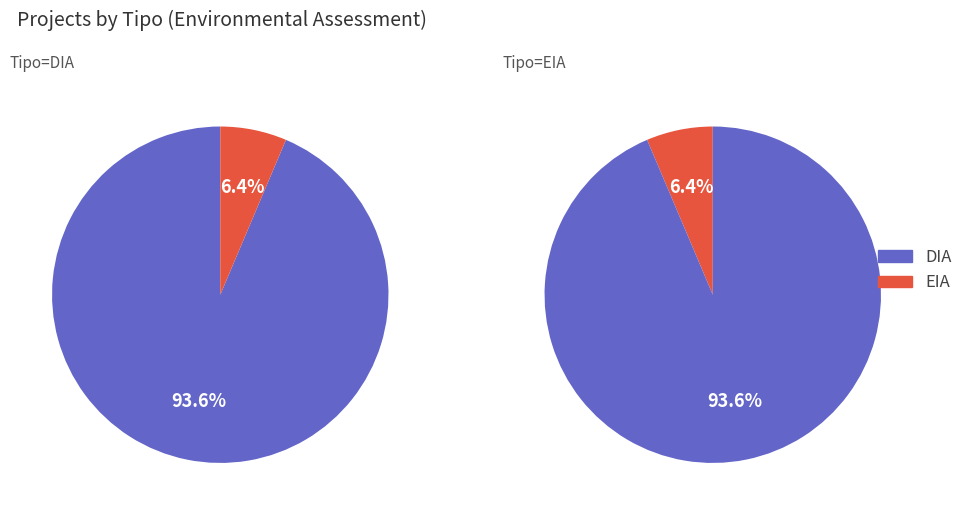

Is the sum of DIA and EIA greater than half?

Yes